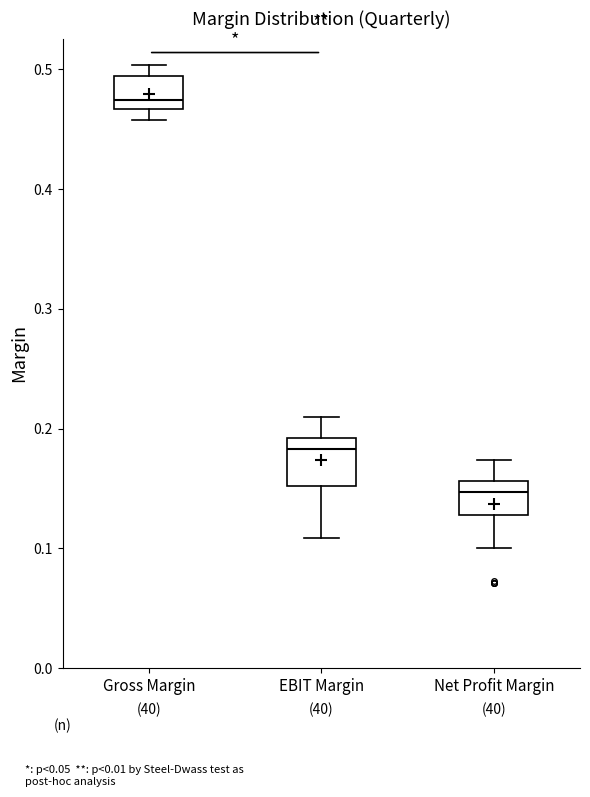

Reading left to right, read every box against the y-axis: the position of its median line, the range the box covers, and the ends of its whiskers. The values are not printed on the chart, so give them approximately, as read against the axis.

Gross Margin: median 0.47 (just above the box's lower edge), box 0.47 to 0.49, whiskers 0.46 to 0.50
EBIT Margin: median 0.18, box 0.15 to 0.19, whiskers 0.11 to 0.21
Net Profit Margin: median 0.15, box 0.13 to 0.16, whiskers 0.10 to 0.17